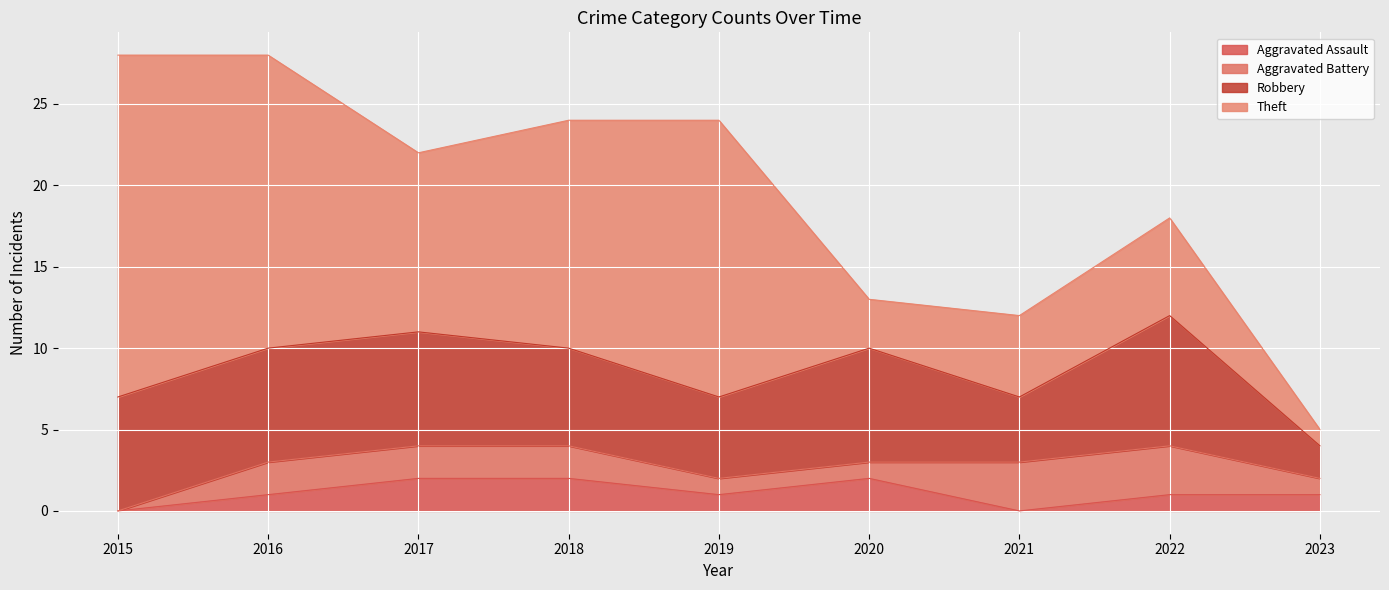

Which series changed the most between 2019 and 2023?

Theft